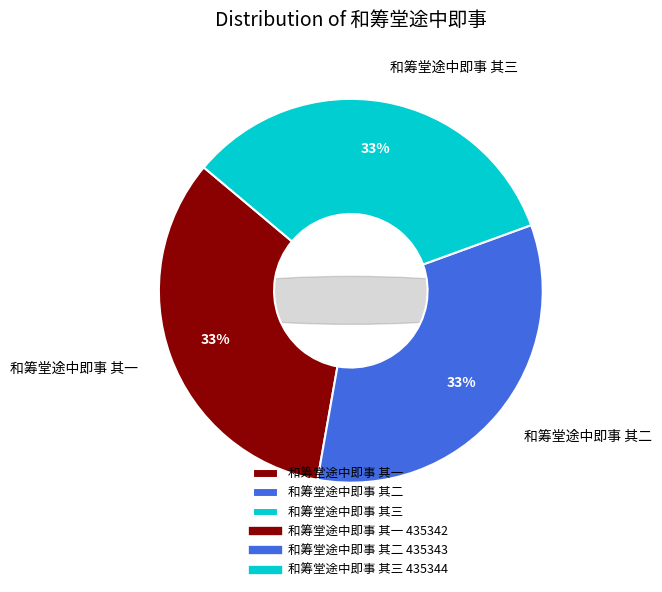

How many segments does this pie chart have?

3